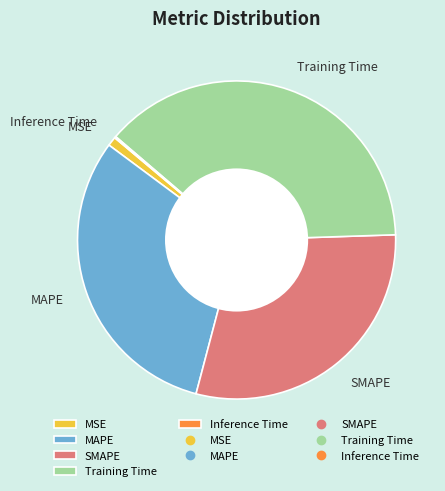

Between MSE and Training Time, which is larger?

Training Time